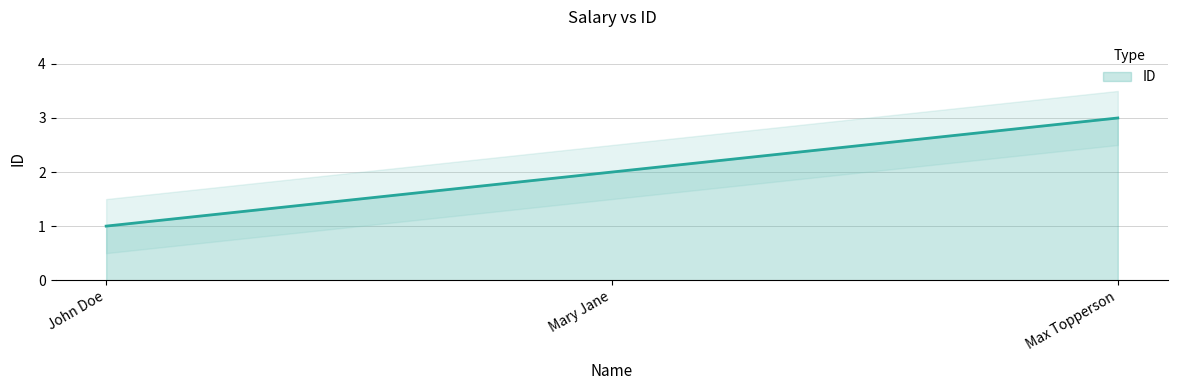

What position from the right is John Doe?

3